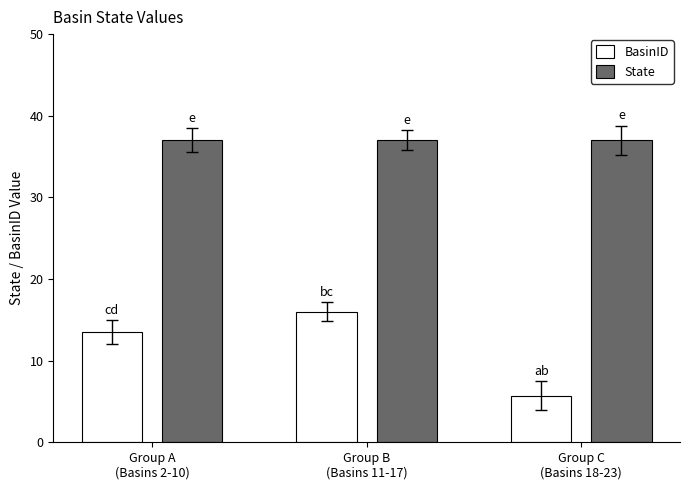

Which series has the largest total across all categories?

State